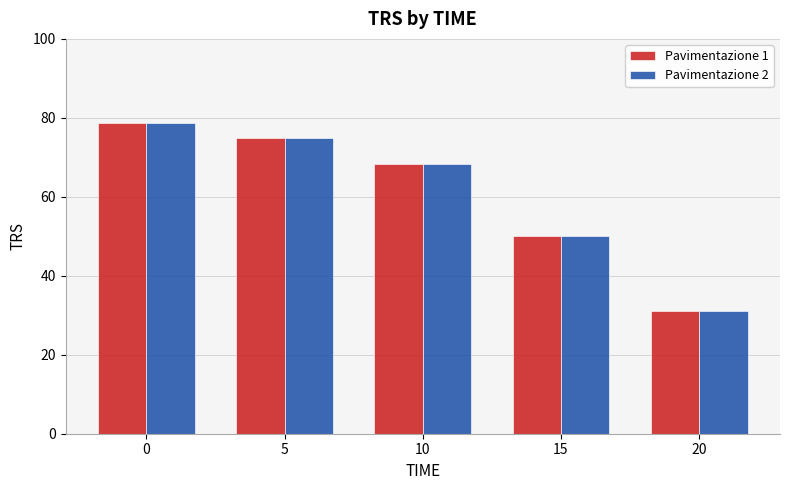

What are all the series names shown in the legend?

Pavimentazione 1, Pavimentazione 2